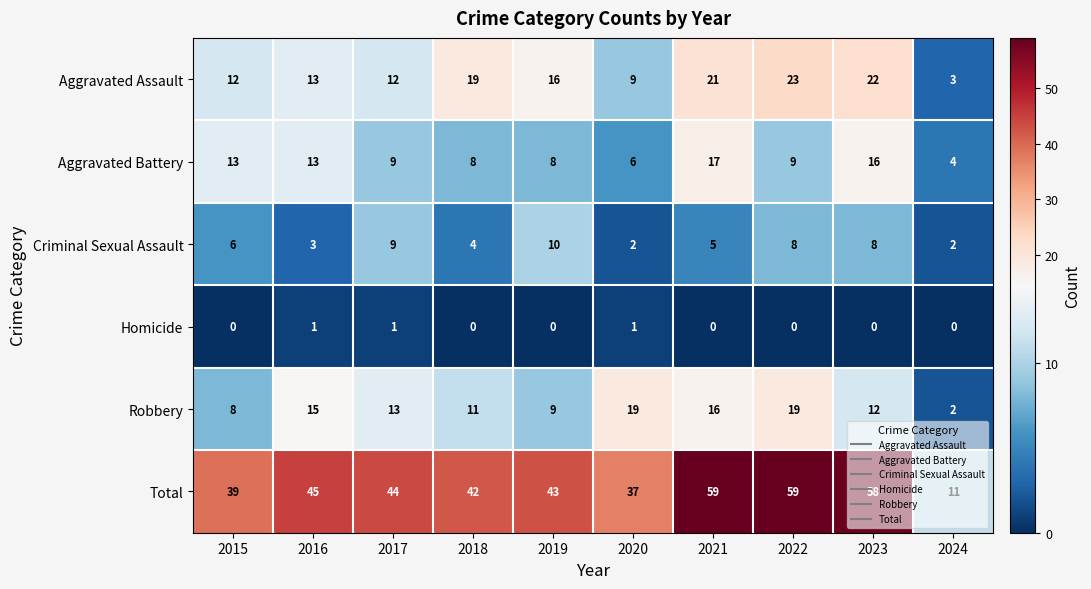

What is the difference between the highest and lowest values at 2023?

58